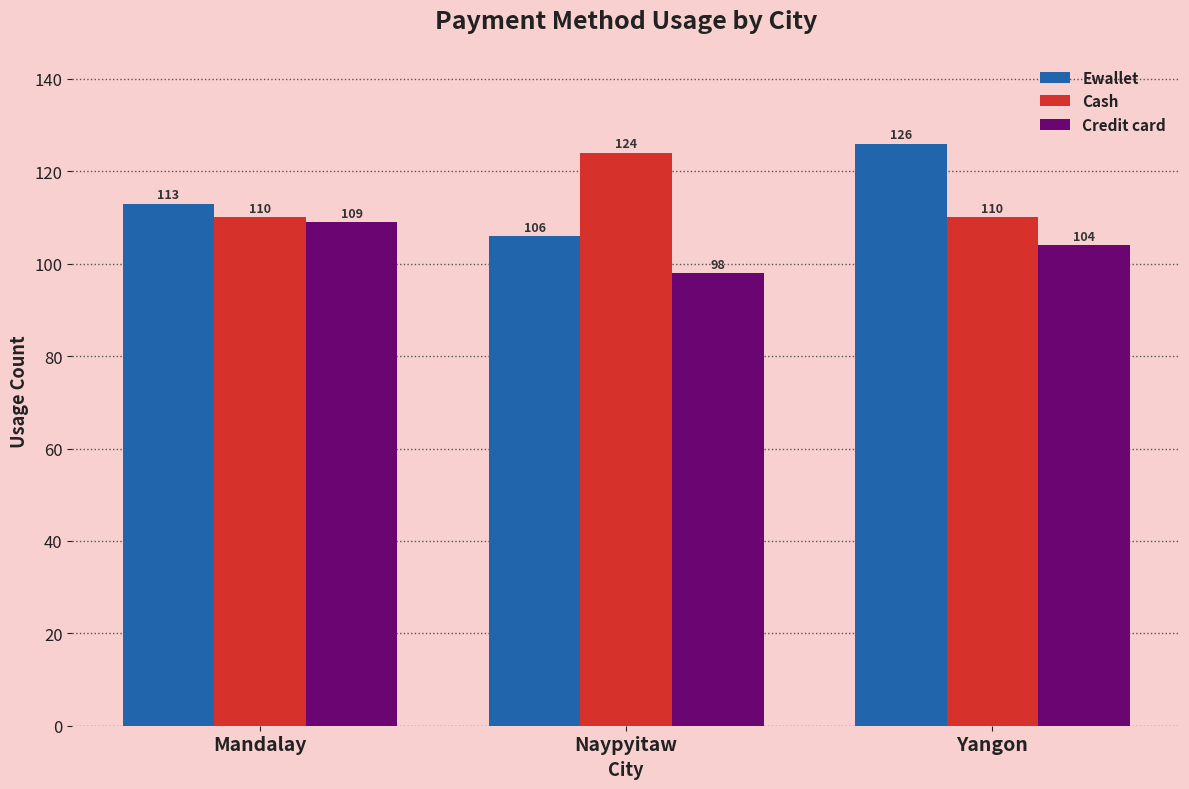

What is the minimum value for Ewallet?

106